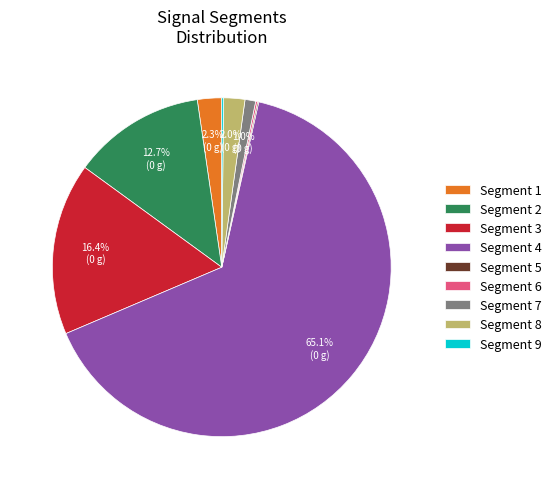

Which slice is the largest?

Segment 4